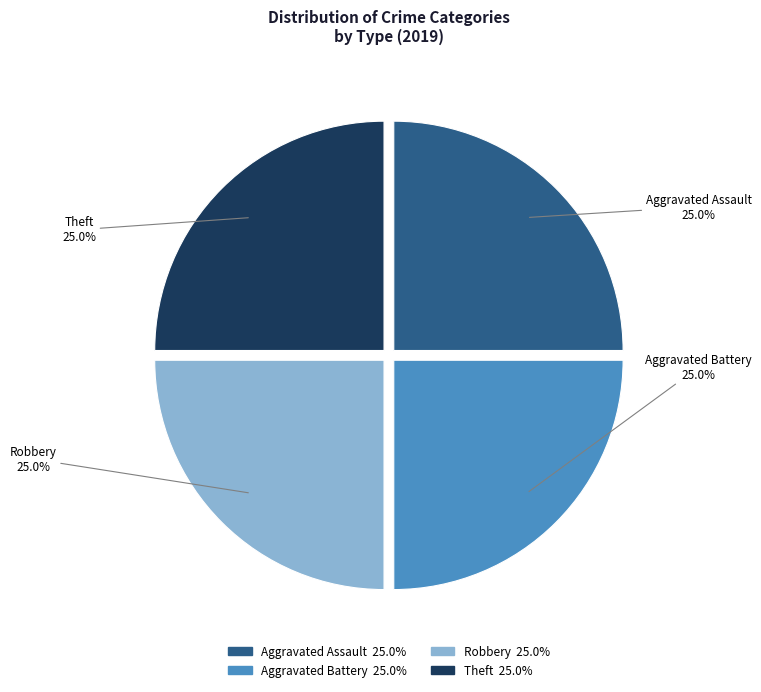

Is there a majority slice in this chart?

No